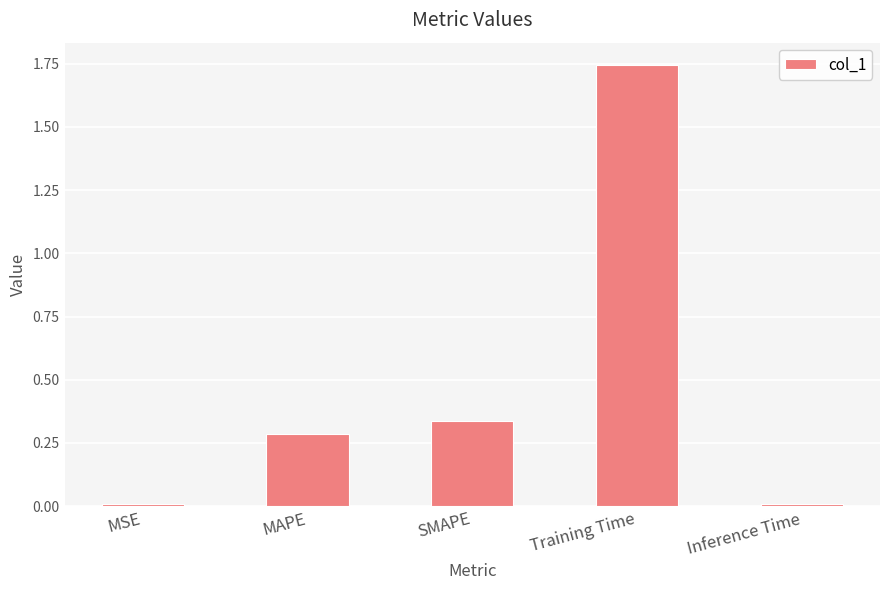

What is the sum of the values at SMAPE and MAPE?

0.6